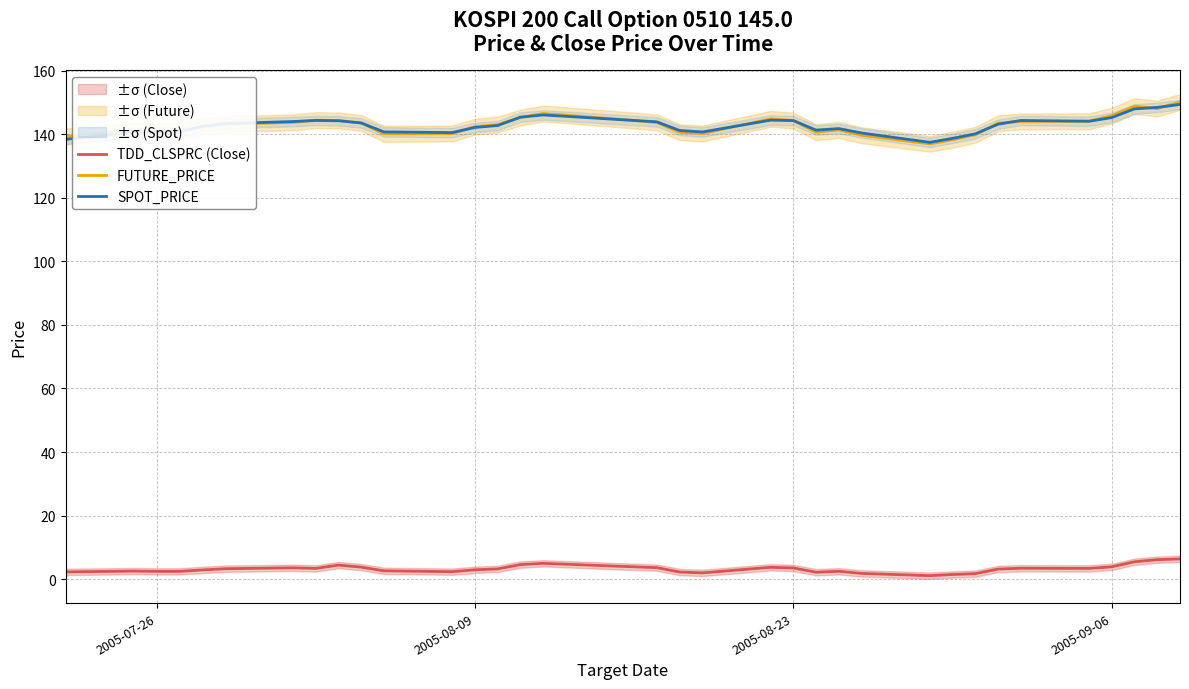

True or false: SPOT_PRICE has a value of 188.9 at 2005-09-06.

False